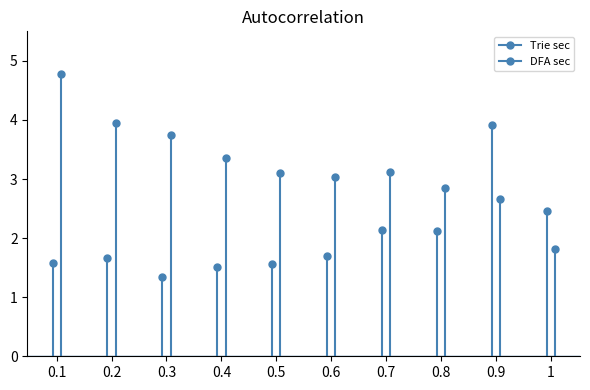

Reading right to left, list all the values displayed in this chart.

Trie sec: 1=2.5	0.9=3.9	0.8=2.1	0.7=2.1	0.6=1.7	0.5=1.6	0.4=1.5	0.3=1.3	0.2=1.7	0.1=1.6
DFA sec: 1=1.8	0.9=2.7	0.8=2.9	0.7=3.1	0.6=3.0	0.5=3.1	0.4=3.4	0.3=3.7	0.2=4.0	0.1=4.8